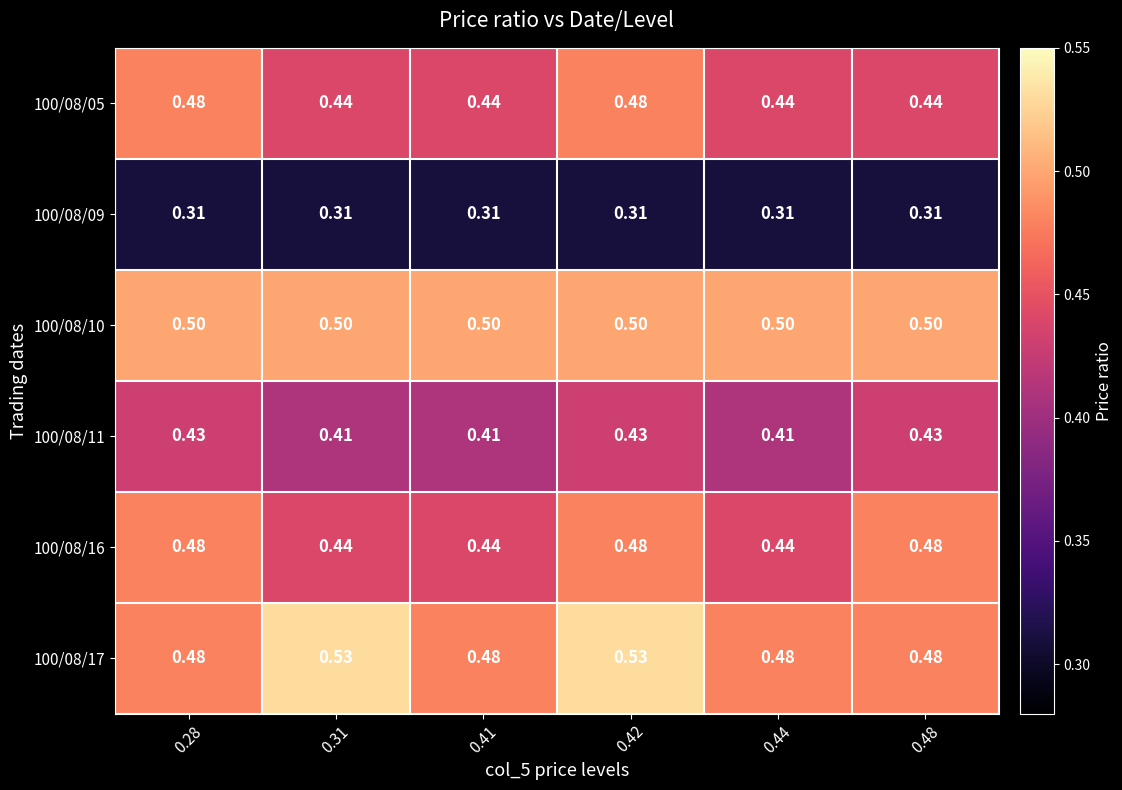

Count the number of categories in the chart.

6